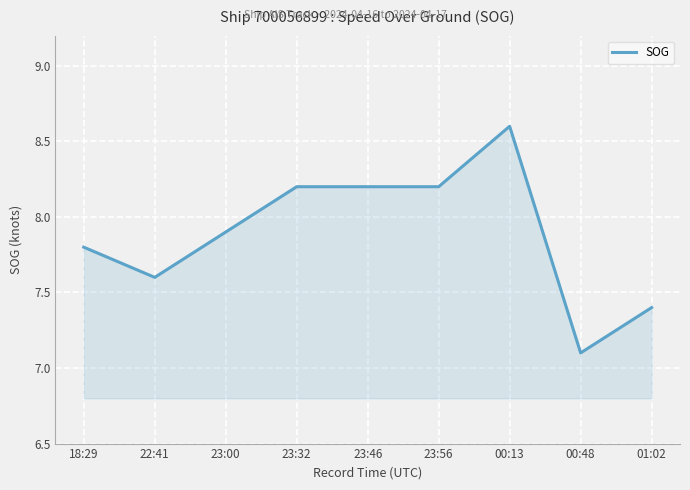

Where is the data nearest to the value 7?

00:48